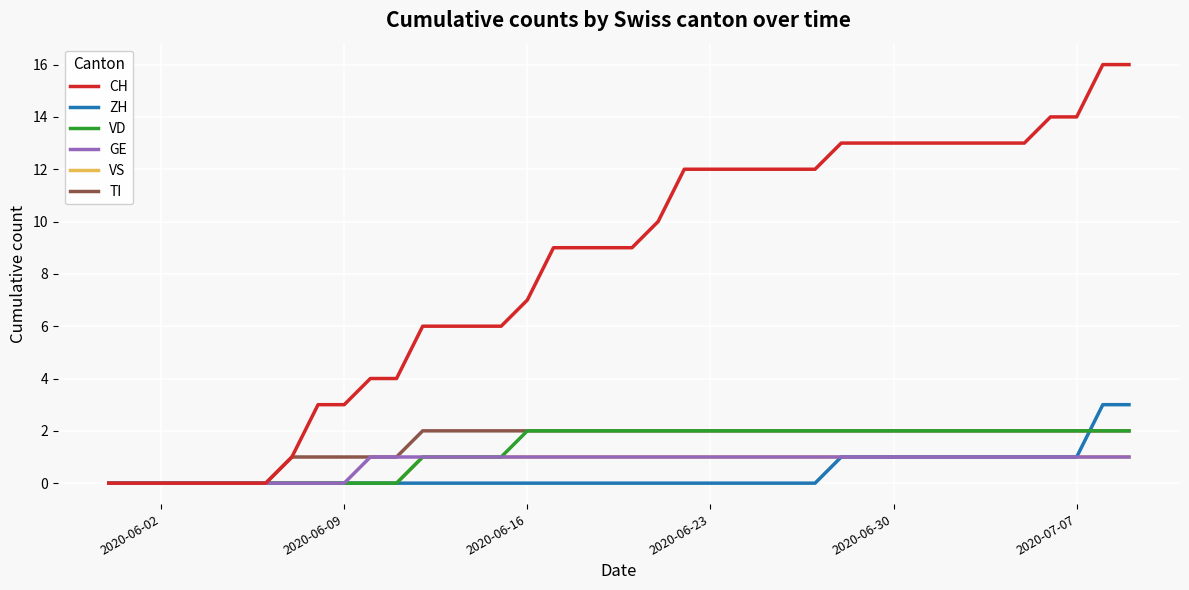

Which series has the largest total across all categories?

CH